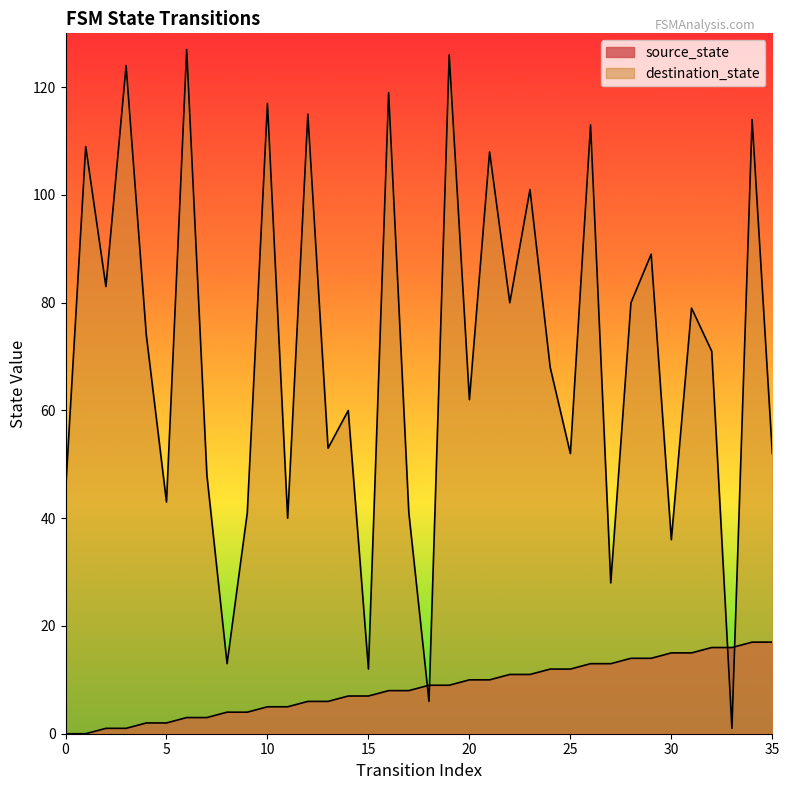

Rank the series by their average value, from highest to lowest.

destination_state, source_state